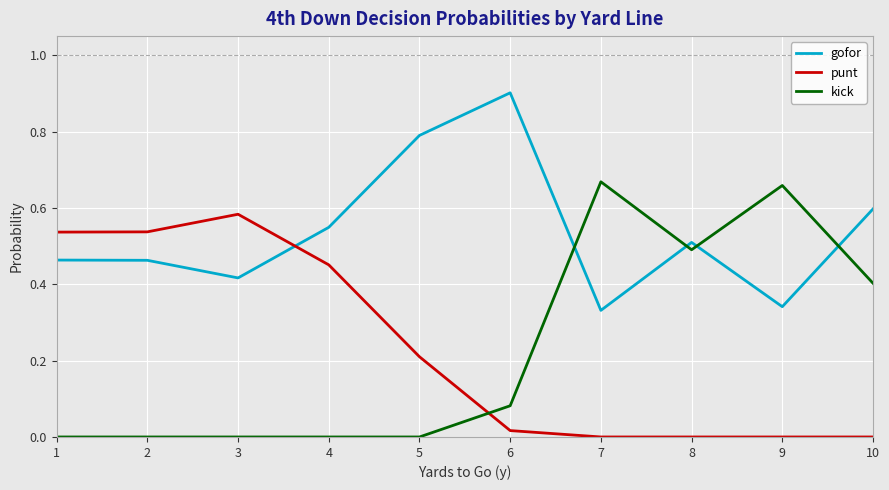

Rank the series at 5 from highest to lowest value.

gofor, punt, kick